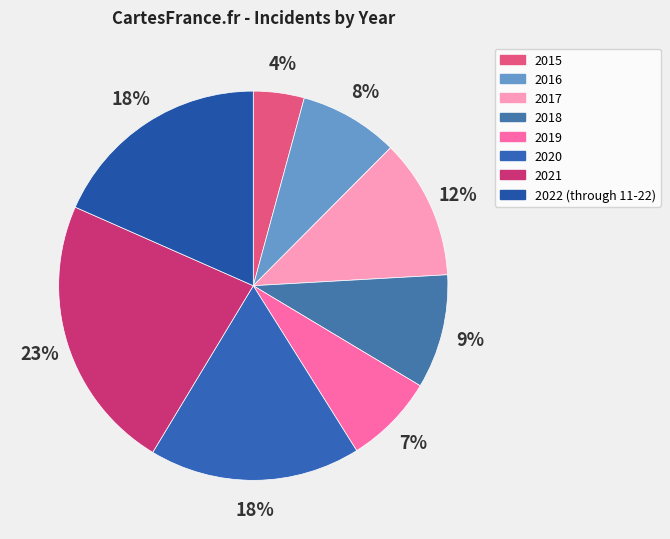

To the nearest percent, what percentage of the pie is 2019?

7%